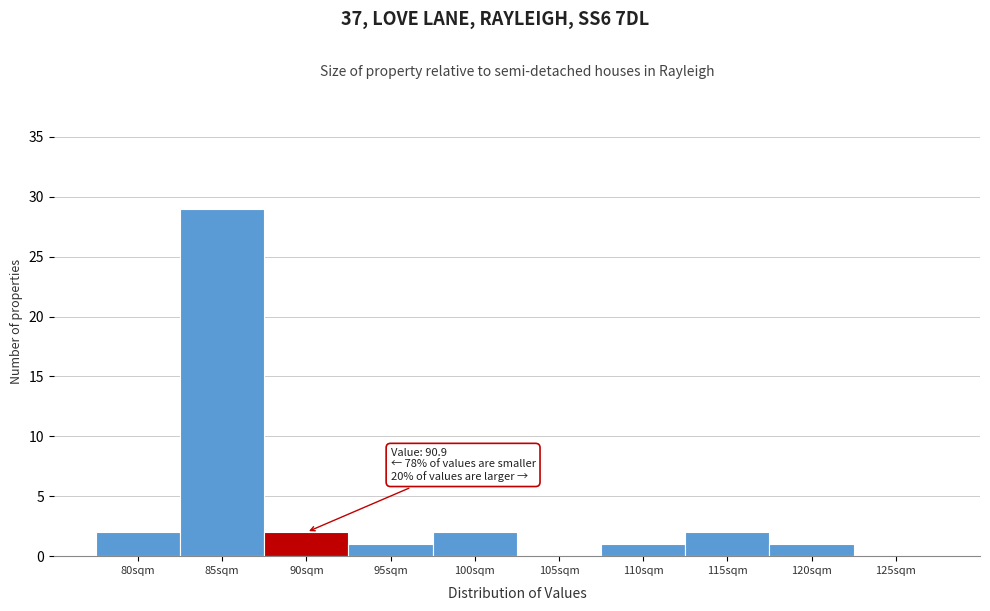

Reading left to right, extract all data points from this chart.

80sqm=2	85sqm=29	90sqm=2	95sqm=1	100sqm=2	105sqm=0	110sqm=1	115sqm=2	120sqm=1	125sqm=0